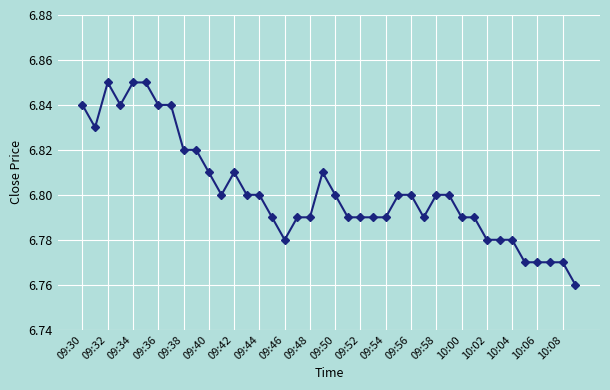

True or false: there are more than 2 points higher than both neighbors.

True